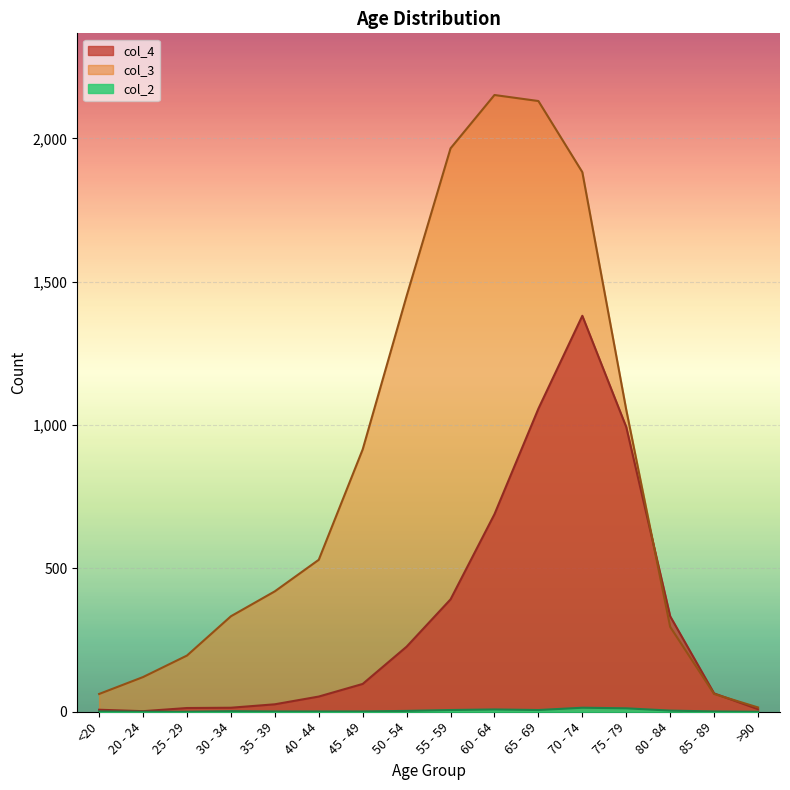

True or false: col_3 has more than 2 points higher than both neighbors.

False